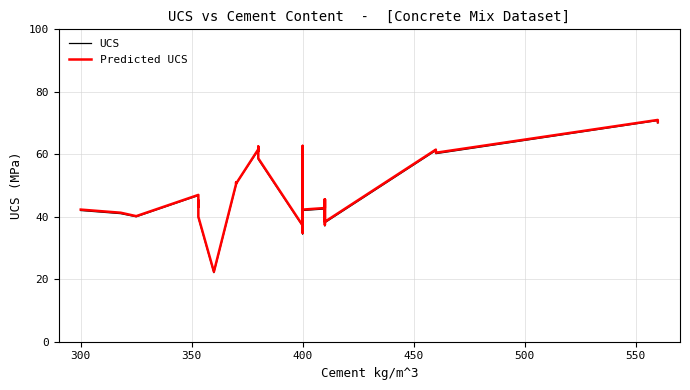

Reading left to right, extract all data points from this chart.

UCS: 42.0	41.0	40.0	46.8	43.2	44.9	44.7	43.0	43.3	39.7	22.1	50.2	50.8	50.6	61.3	62.2	60.8	61.0	58.4	37.0	35.8	34.5	62.4	38.1	55.8	42.0	42.5	45.3	39.2	37.1	45.3	42.5	38.1	61.2	60.8	60.2	70.8	70.2	70.0
Predicted UCS: 42.3	41.3	40.2	47.0	43.5	45.2	45.0	43.2	43.5	40.0	22.4	50.5	51.0	50.6	61.6	62.5	61.0	61.2	58.7	37.2	36.0	34.8	62.7	38.5	56.0	42.3	42.8	45.6	39.5	37.4	45.6	42.8	38.4	61.5	61.0	60.5	71.0	70.5	70.3